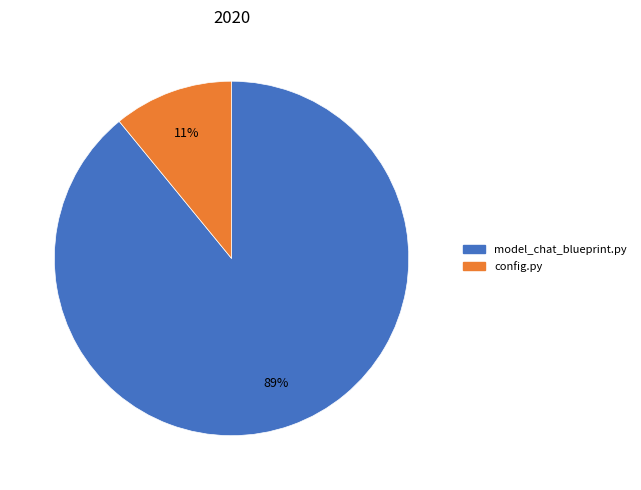

Which has a higher value, config.py or model_chat_blueprint.py?

model_chat_blueprint.py